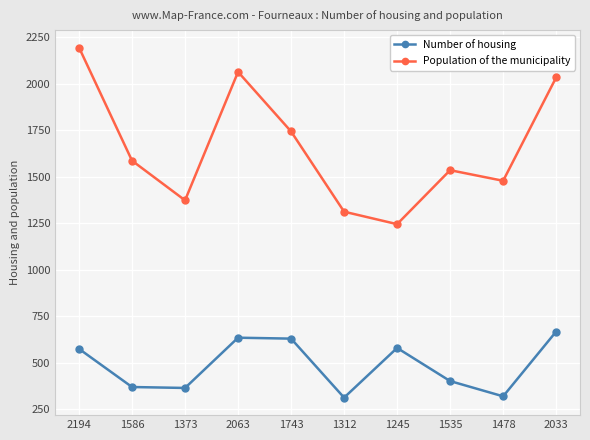

What is the spread (max minus min) of values at 1743?

1113